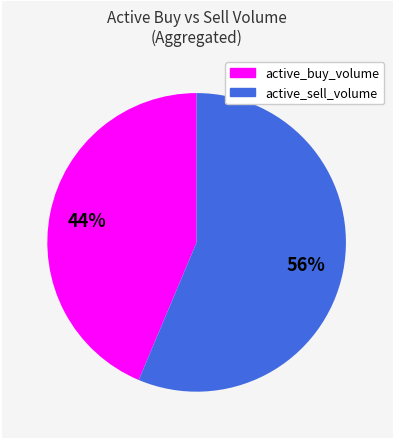

To the nearest percent, what is the average slice percentage?

50%